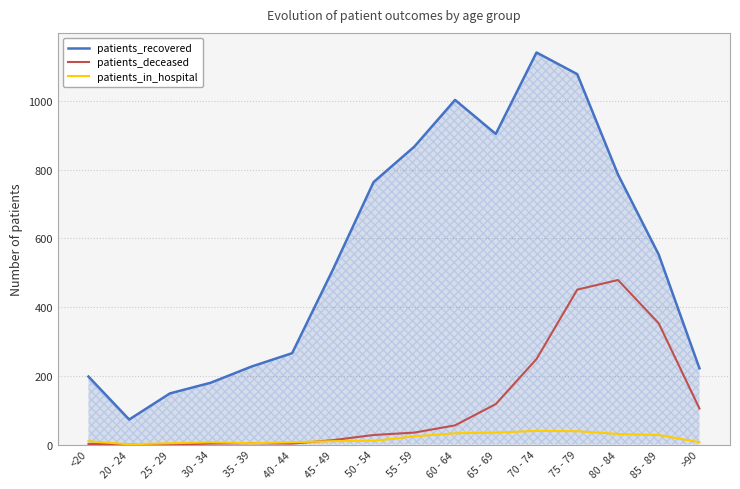

List the series in order of their peak value, lowest first.

patients_in_hospital, patients_deceased, patients_recovered